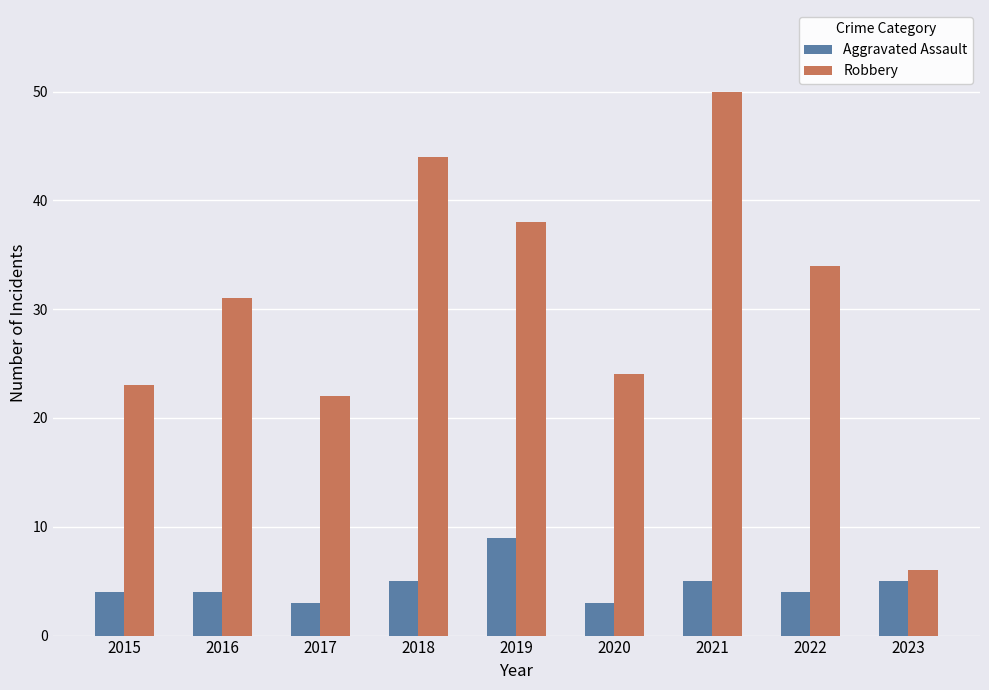

Rank the series by their average value, from lowest to highest.

Aggravated Assault, Robbery